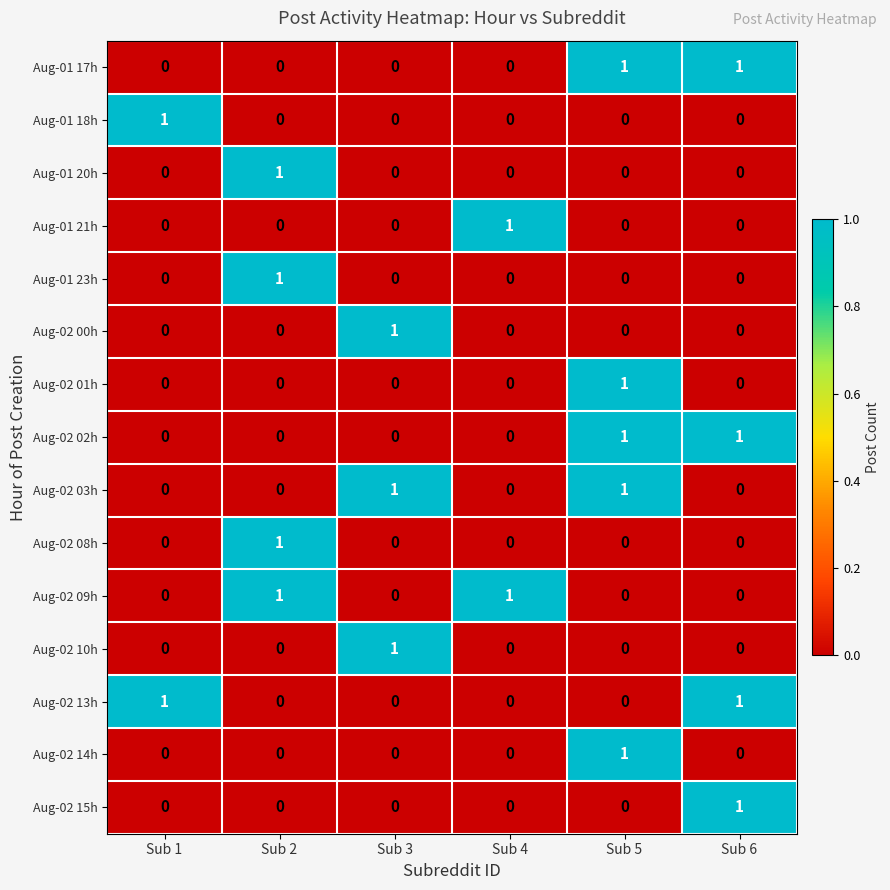

Count the number of categories in the chart.

6